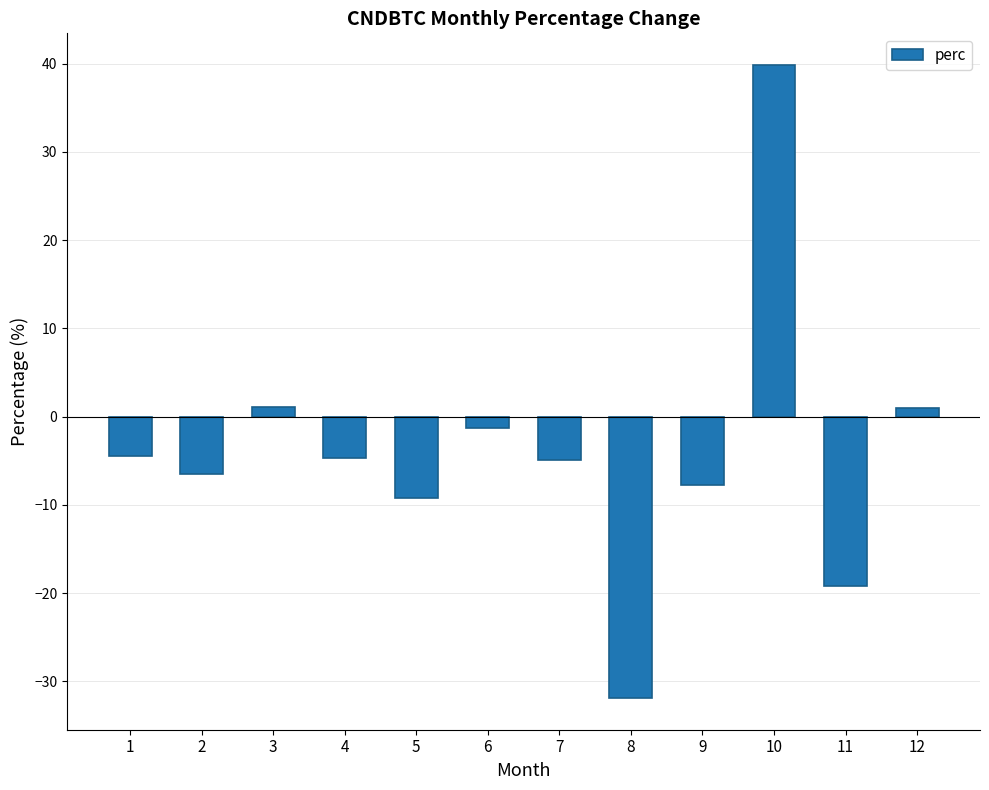

What is the average value?

-4.0